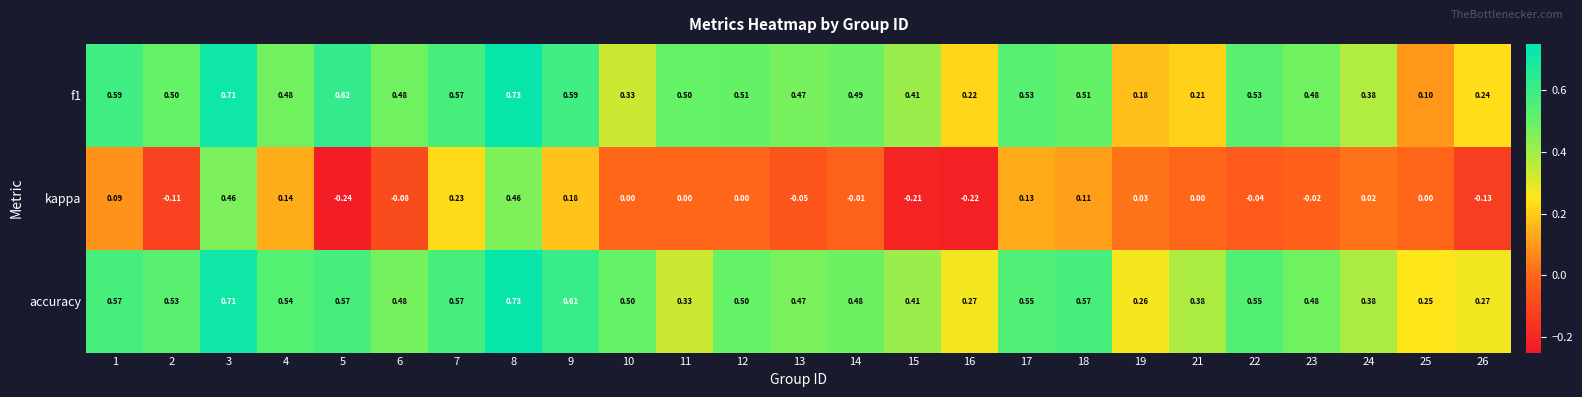

Is the value of f1 at 9 greater than the value of kappa at 16?

Yes